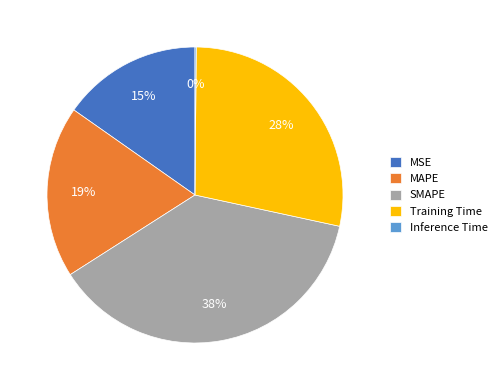

To the nearest percent, what is the average slice percentage?

20%